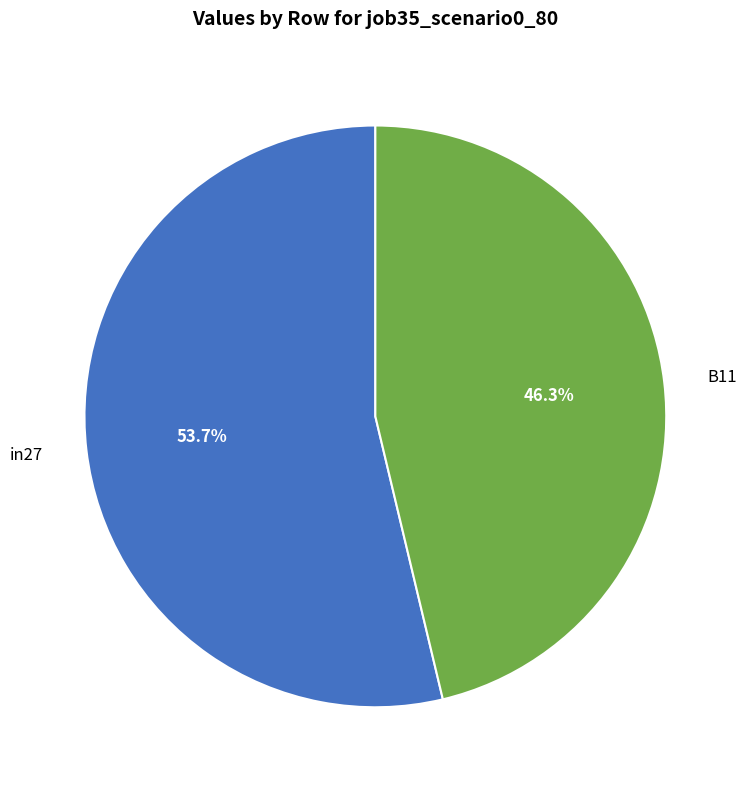

How many segments does this pie chart have?

2